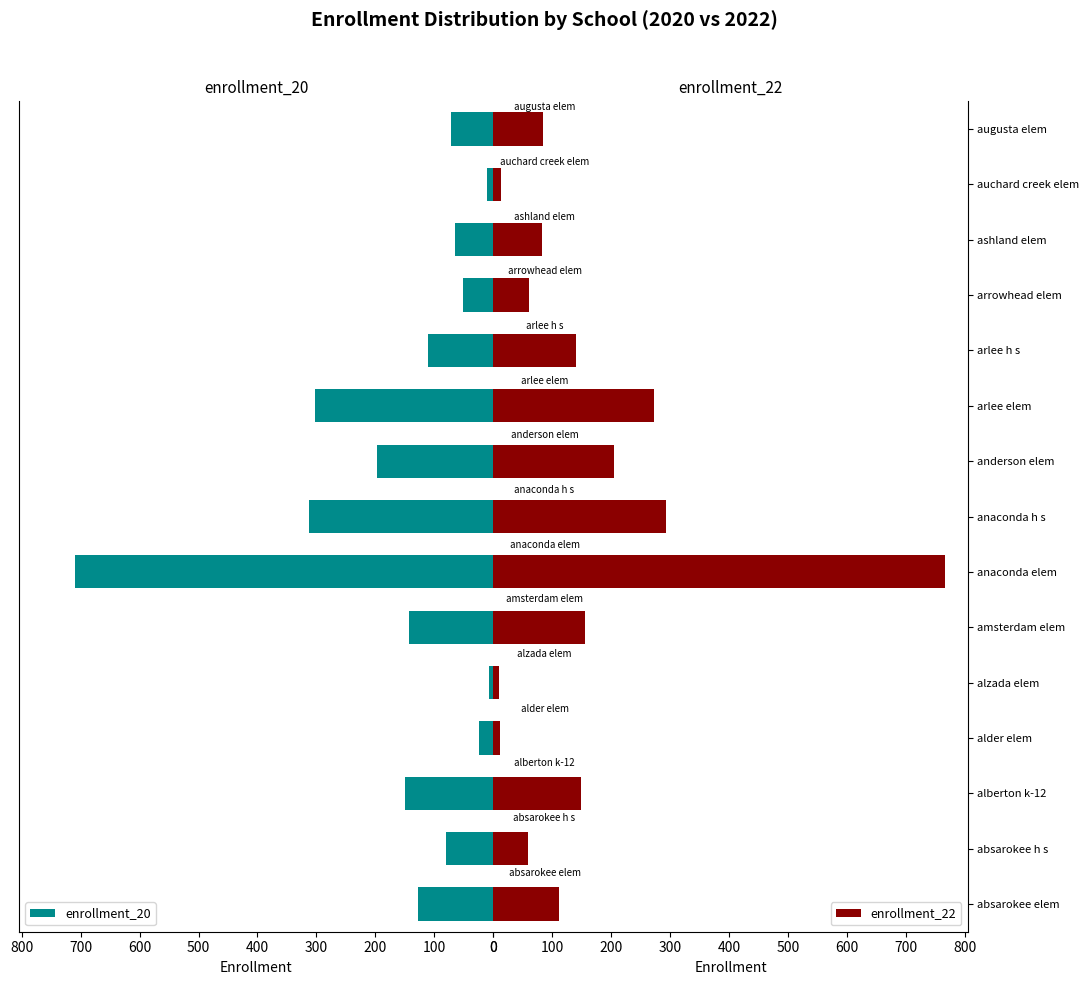

What is the sum of all enrollment_22 values?

2413